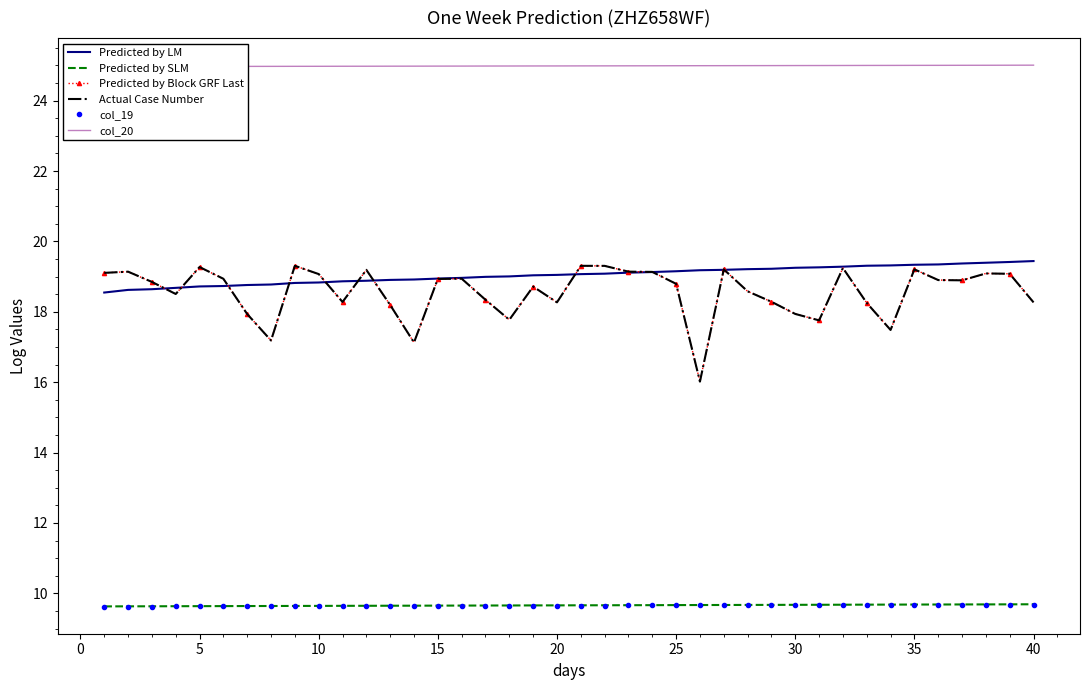

What is the greatest value displayed?

25.0